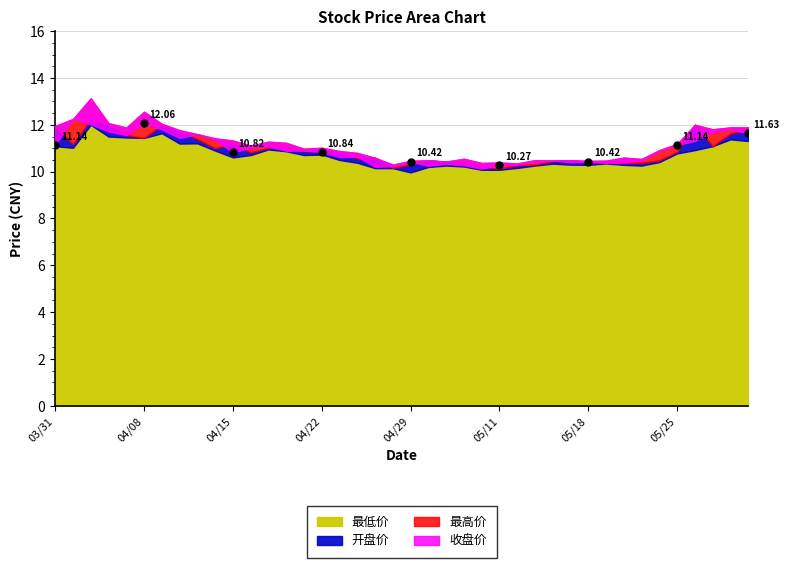

True or false: 最低价 has more than 0 interior local peaks.

True